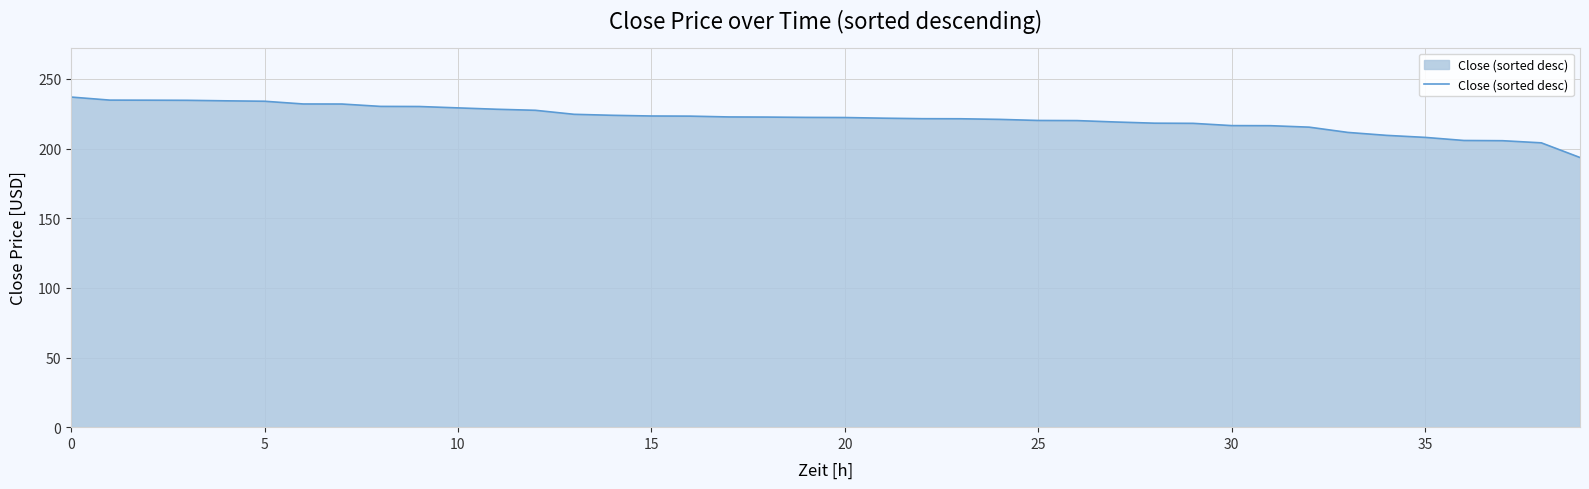

What is the difference between the maximum and minimum values?

43.4